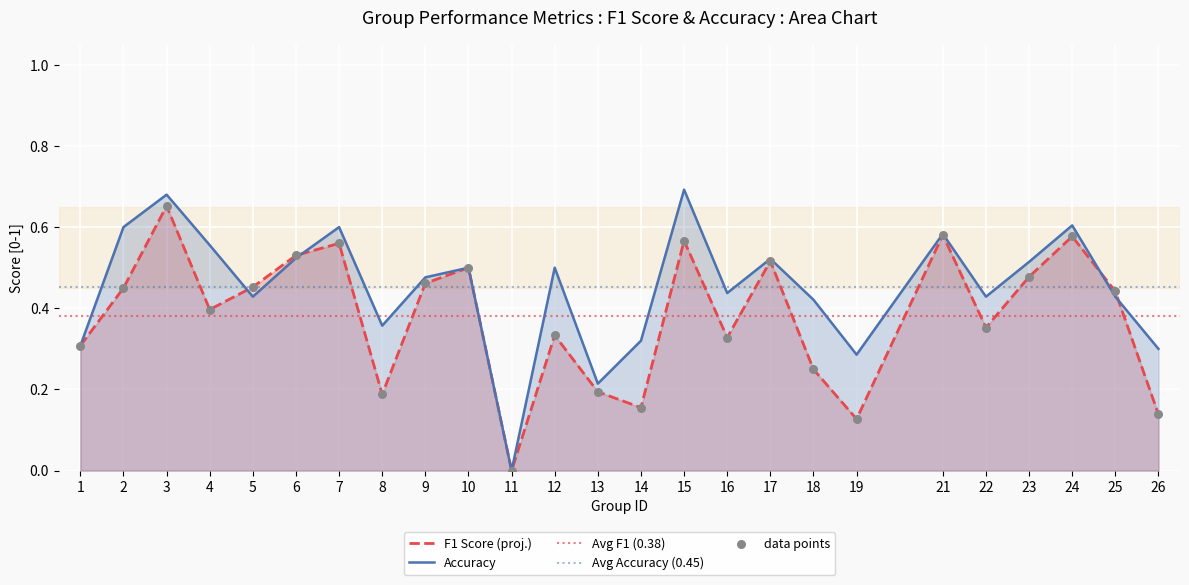

At which category is the sum across all series the highest?

3